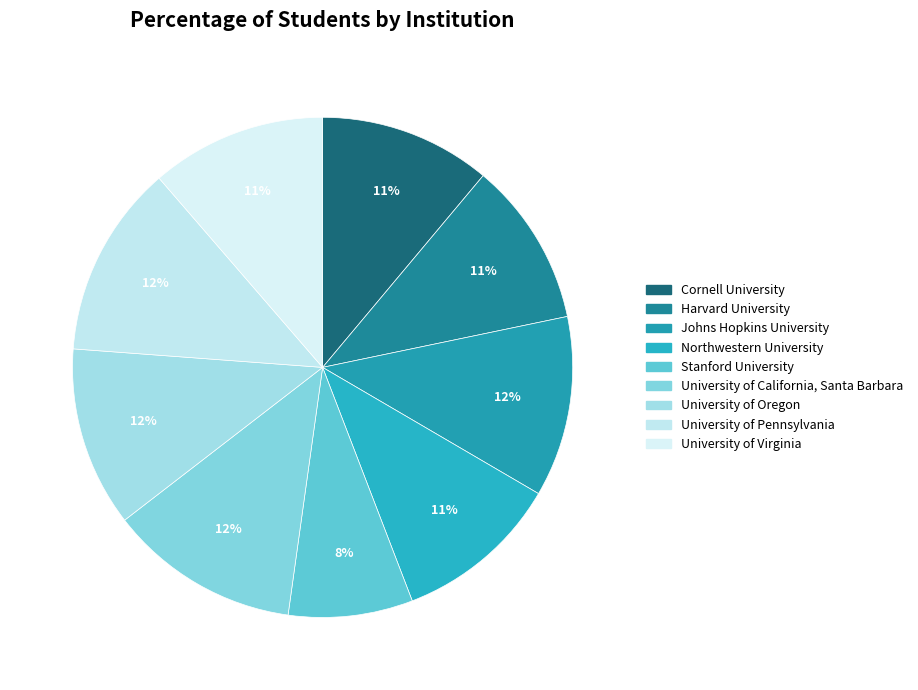

To the nearest percent, what portion does Stanford University represent?

8%